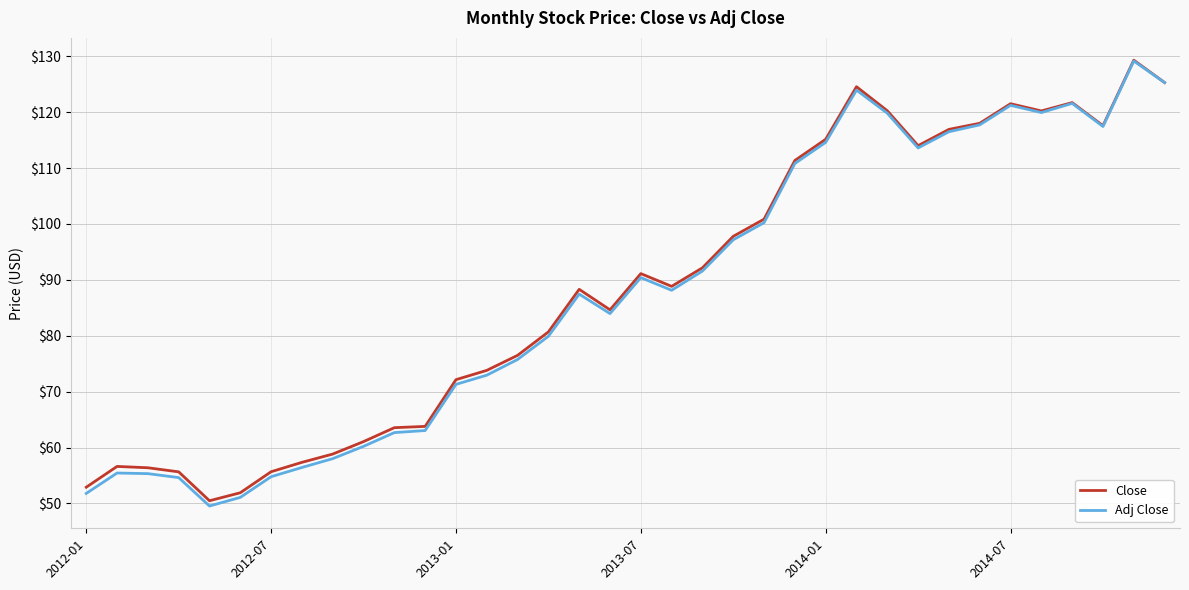

What is the sum of all Close values?

3186.7